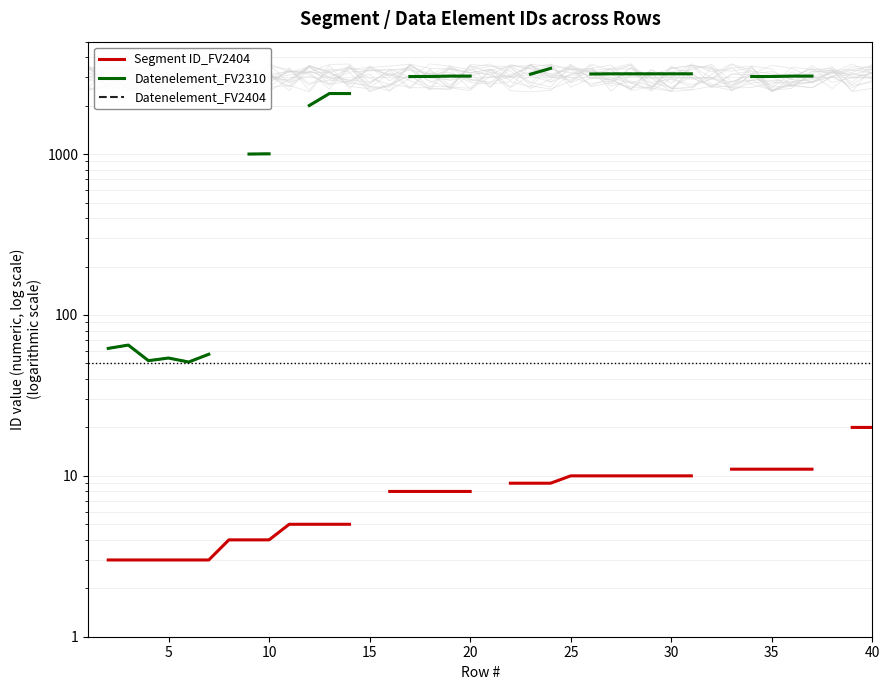

What is the minimum value shown in the chart?

3.0